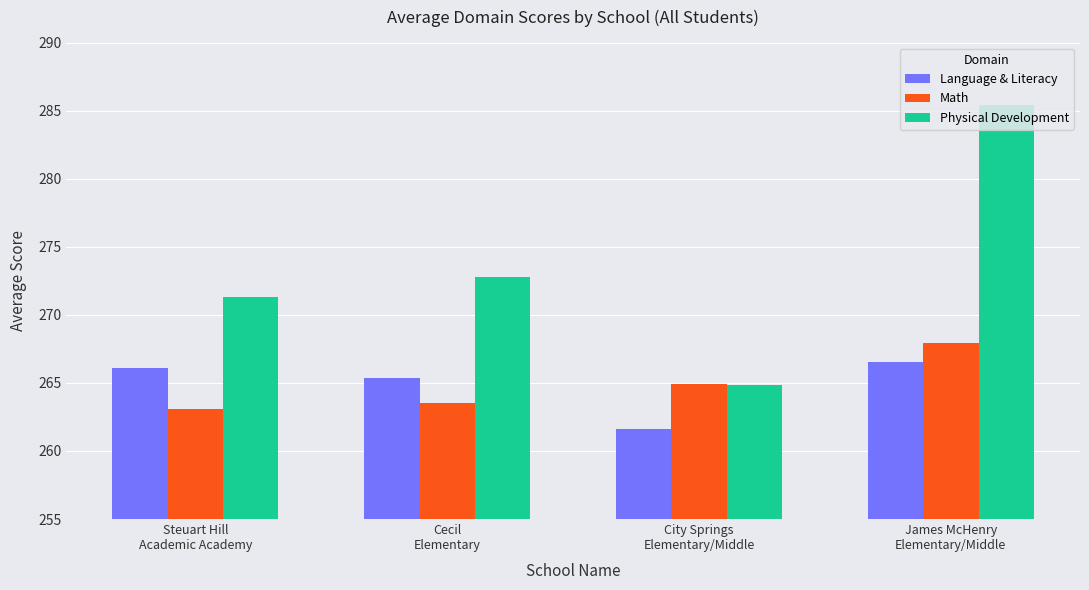

Where is Math nearest to the value 265?

City Springs
Elementary/Middle